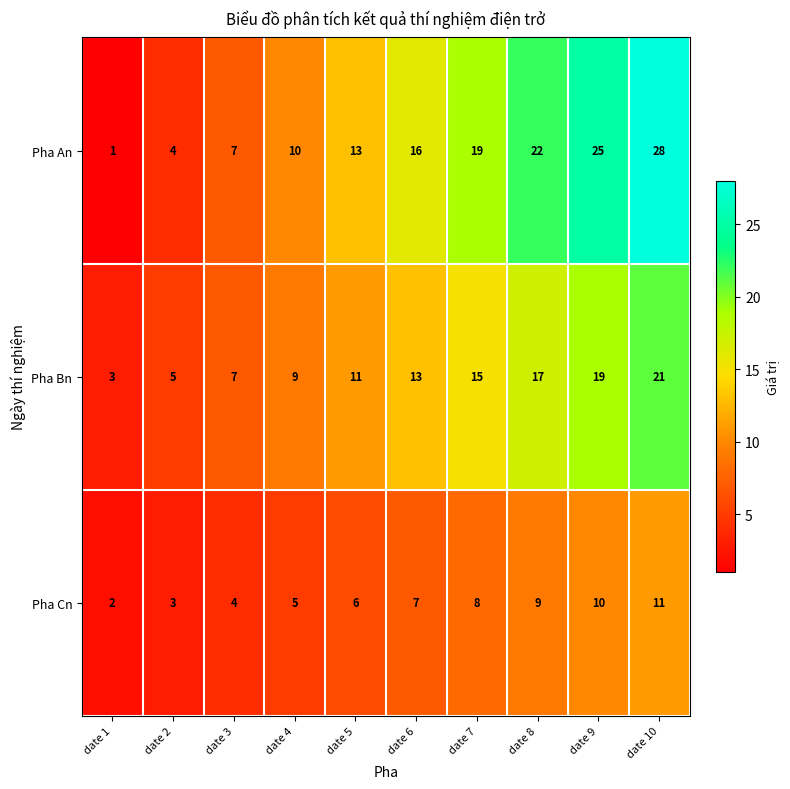

Which category has the lowest value across all series?

date 1